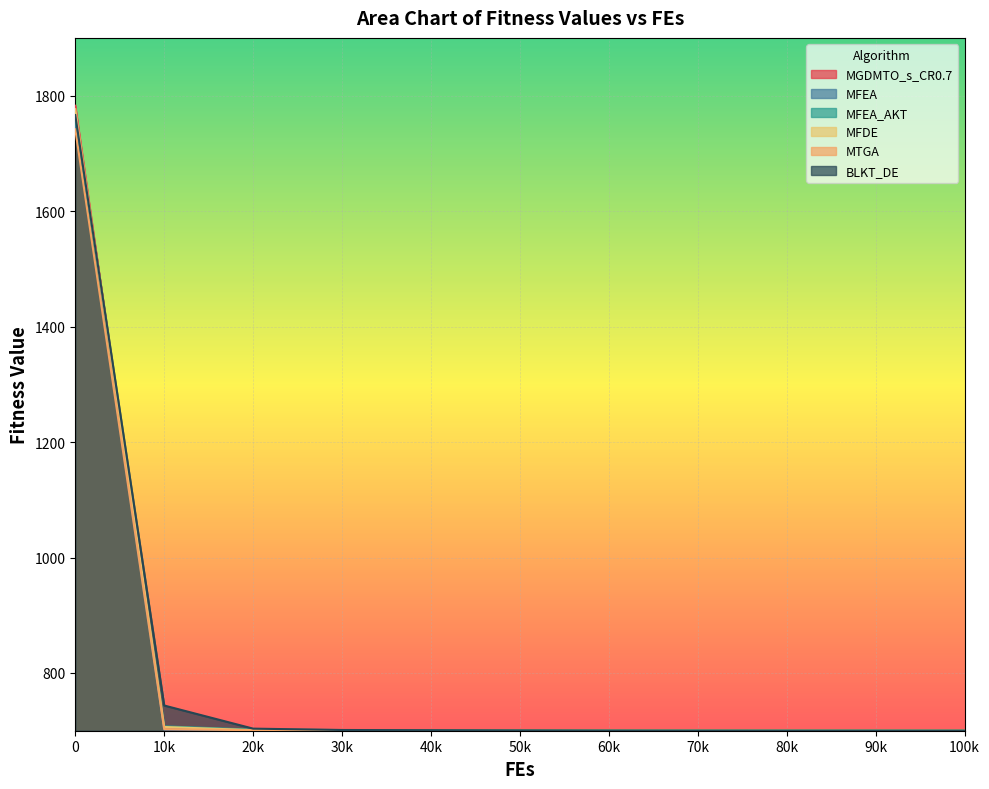

Is it true that MFEA equals 700.7 at 40k?

True